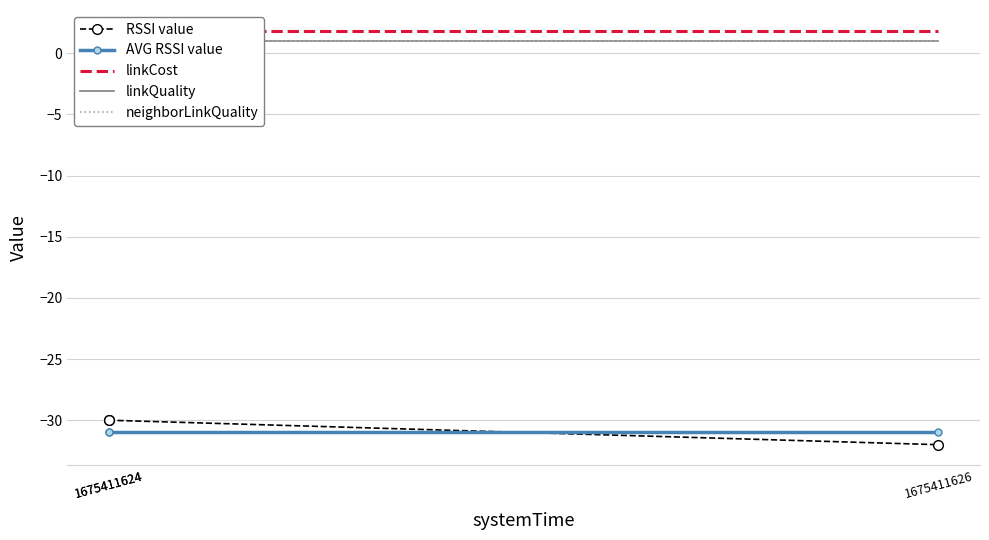

What is the average value of the linkQuality series?

1.0